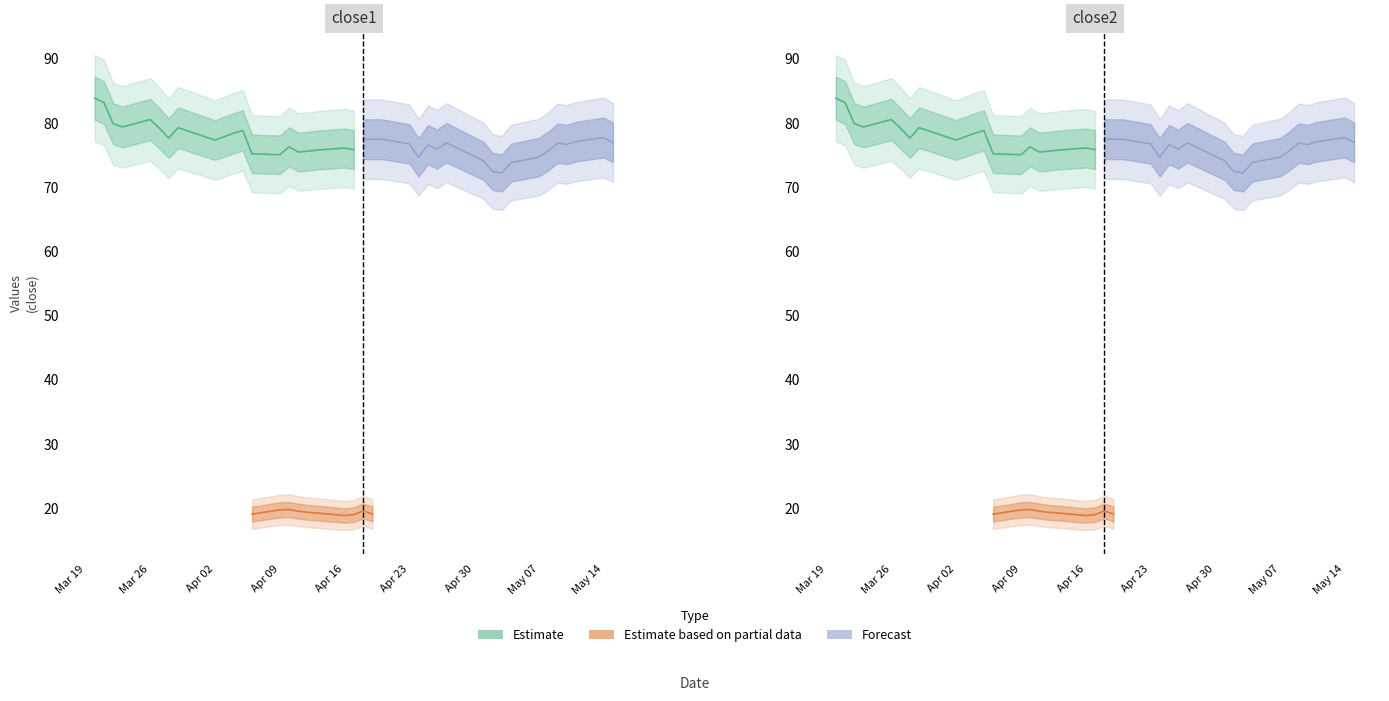

The value of close2 at 7 is 18.2. True or false?

True